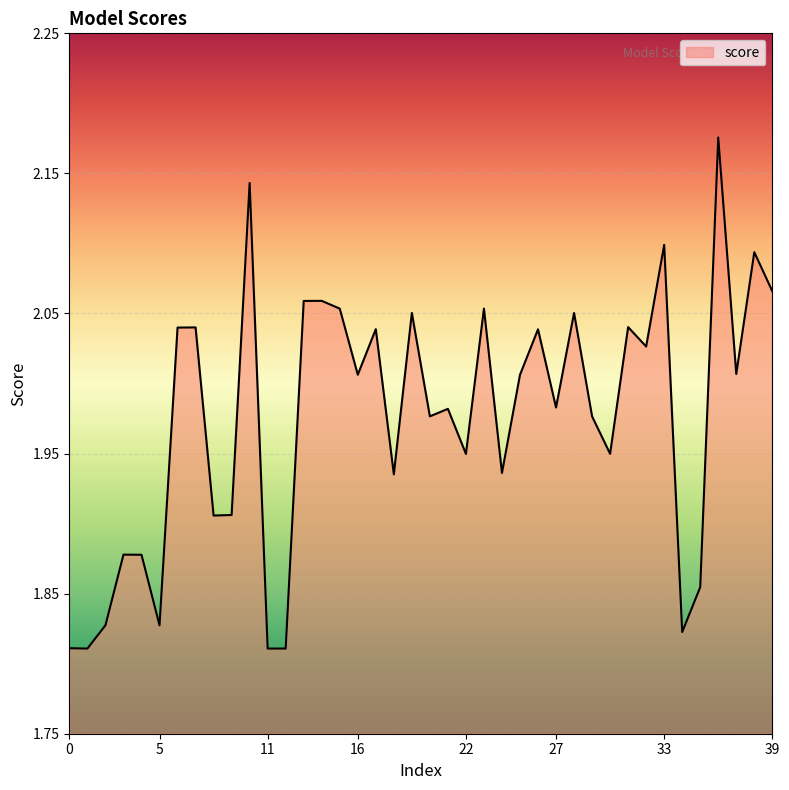

What is the difference between the maximum and minimum values?

0.4